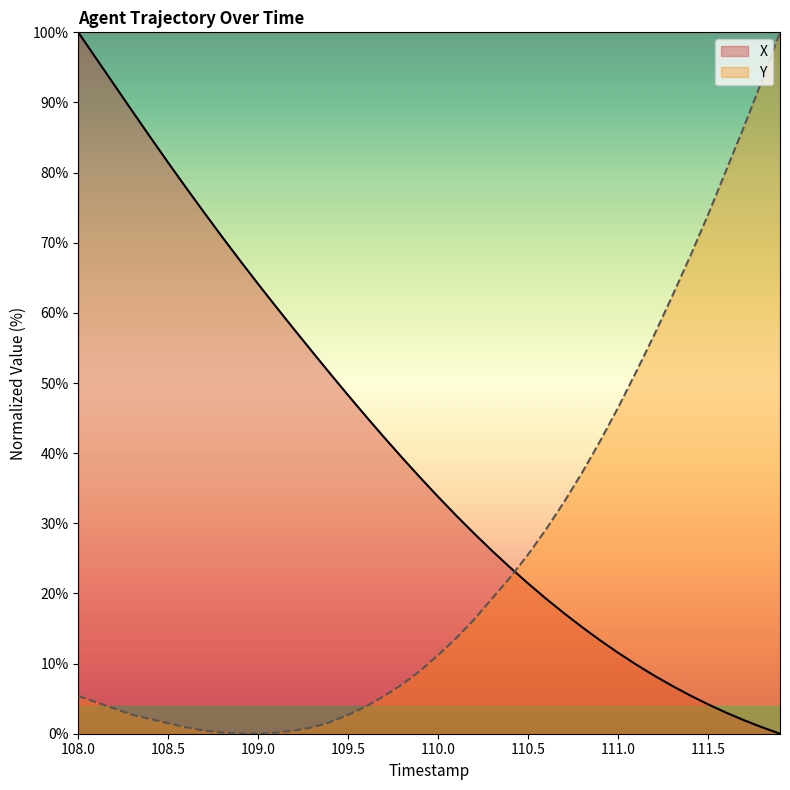

Reading right to left, what are all the values shown in this chart?

X: 0.0	0.9	1.9	3.0	4.2	5.5	6.8	8.3	9.9	11.5	13.3	15.2	17.2	19.2	21.4	23.7	26.1	28.5	31.1	33.8	36.5	39.4	42.2	45.2	48.2	51.3	54.5	57.6	60.8	64.1	67.4	70.8	74.3	77.8	81.4	85.1	88.8	92.5	96.3	100.0
Y: 100.0	93.1	86.5	80.3	74.0	68.0	62.3	56.8	51.6	46.5	41.7	37.2	33.0	29.1	25.6	22.3	19.3	16.3	13.6	11.2	9.0	7.0	5.4	3.9	2.7	1.6	0.9	0.4	0.1	0.0	0.0	0.1	0.4	0.9	1.5	2.1	2.7	3.6	4.5	5.4